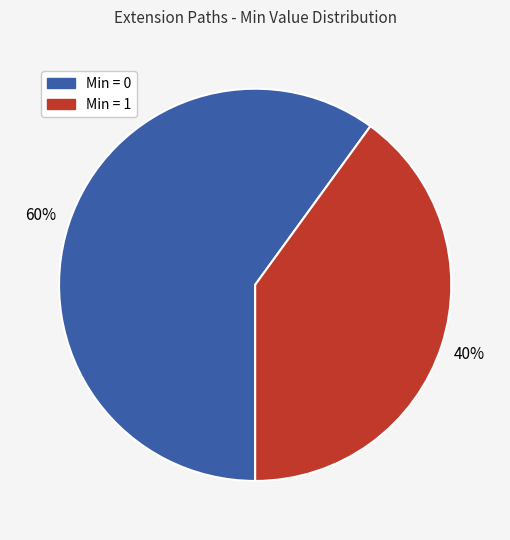

To the nearest percent, what is the average slice percentage?

50%